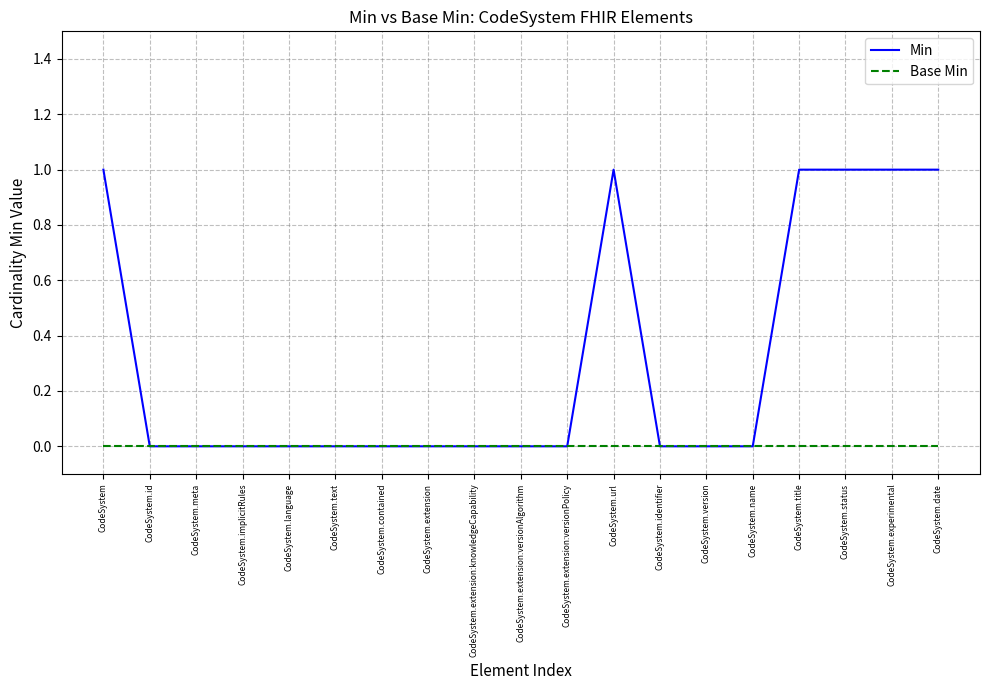

Is this an area chart (filled region under the line)?

No